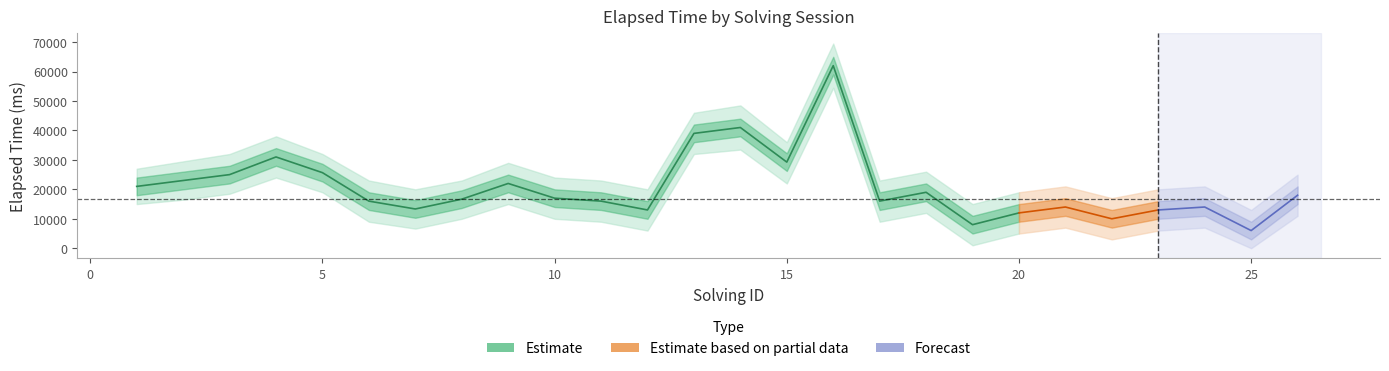

True or false: elapsed_time_lower2 and elapsed_time_upper2 intersect in this chart.

False